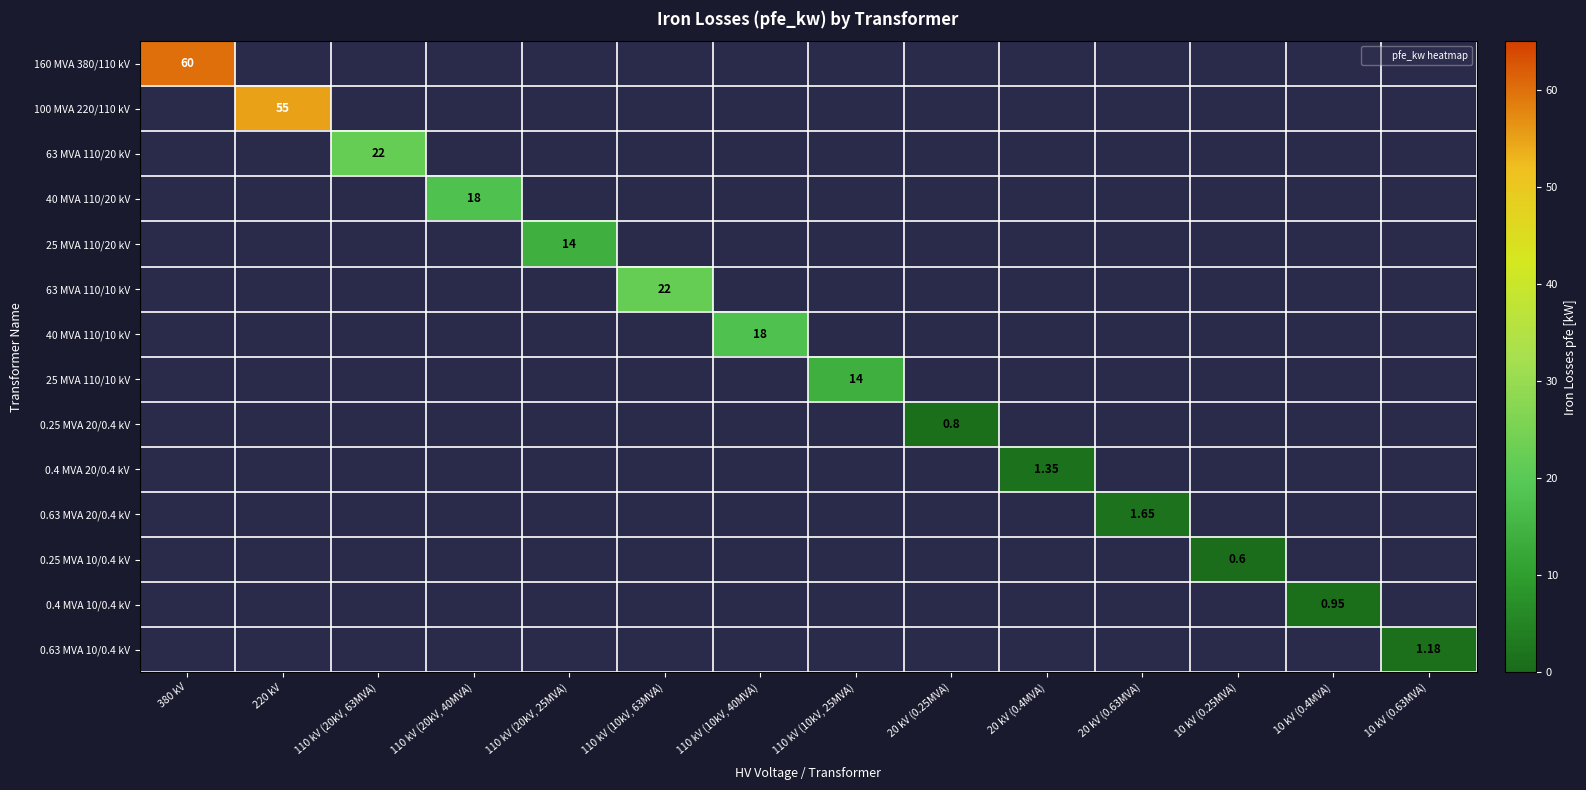

Which label corresponds to the largest value in the chart?

380 kV